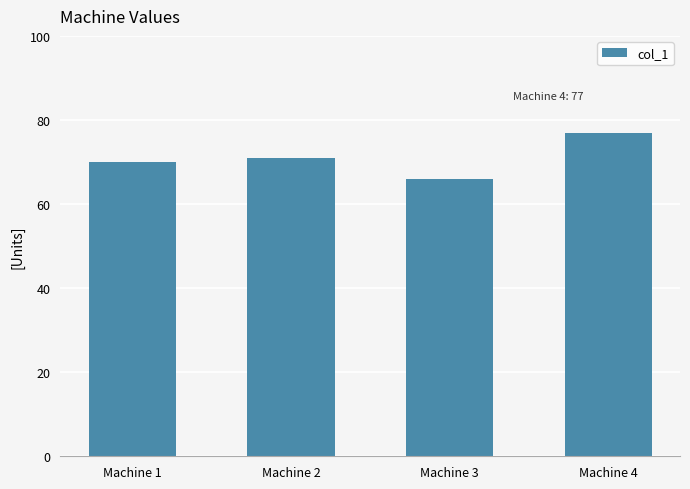

Reading left to right, transcribe all the data shown in this chart.

70	71	66	77